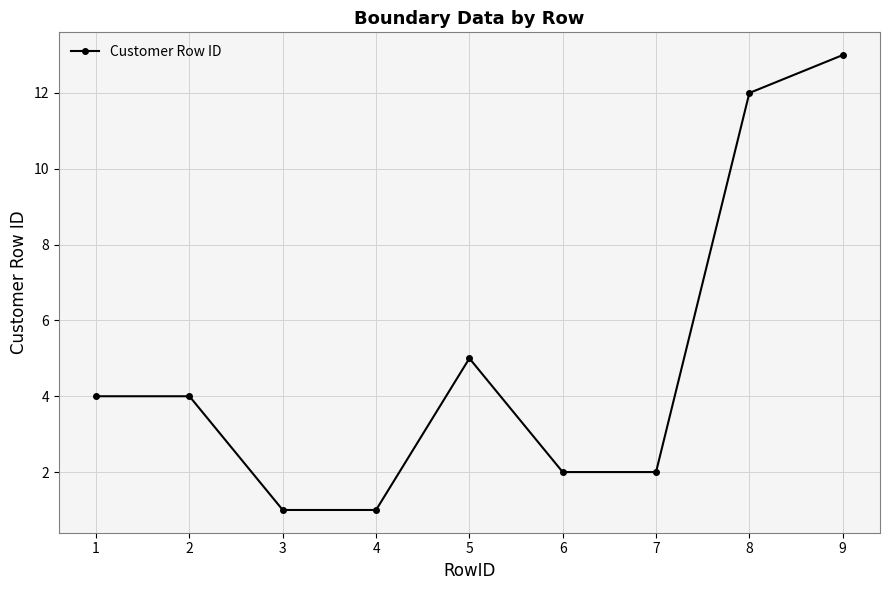

What is the average value?

5